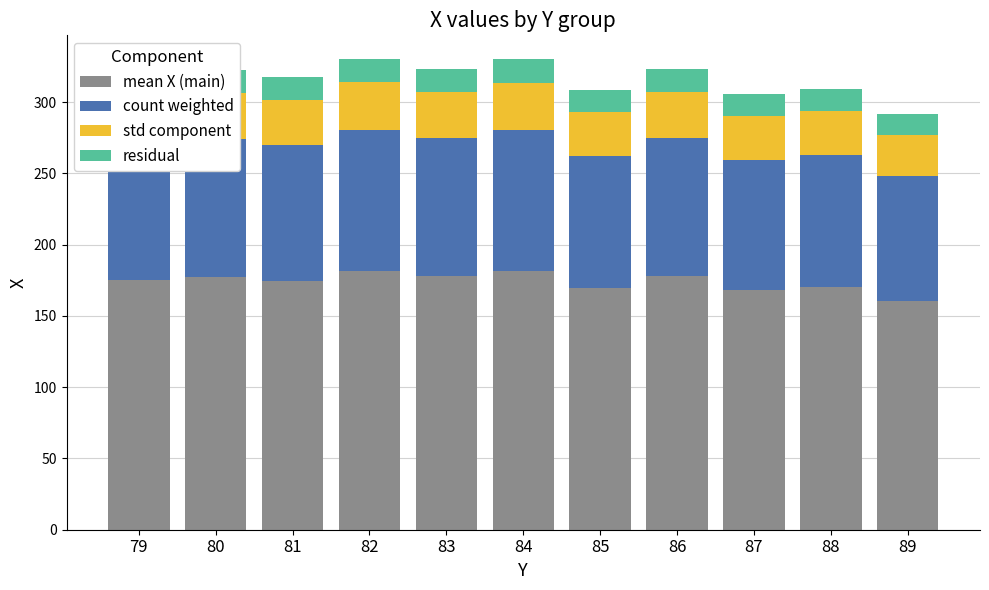

What is the difference between the second highest and minimum values in the mean X (main) series?

21.0